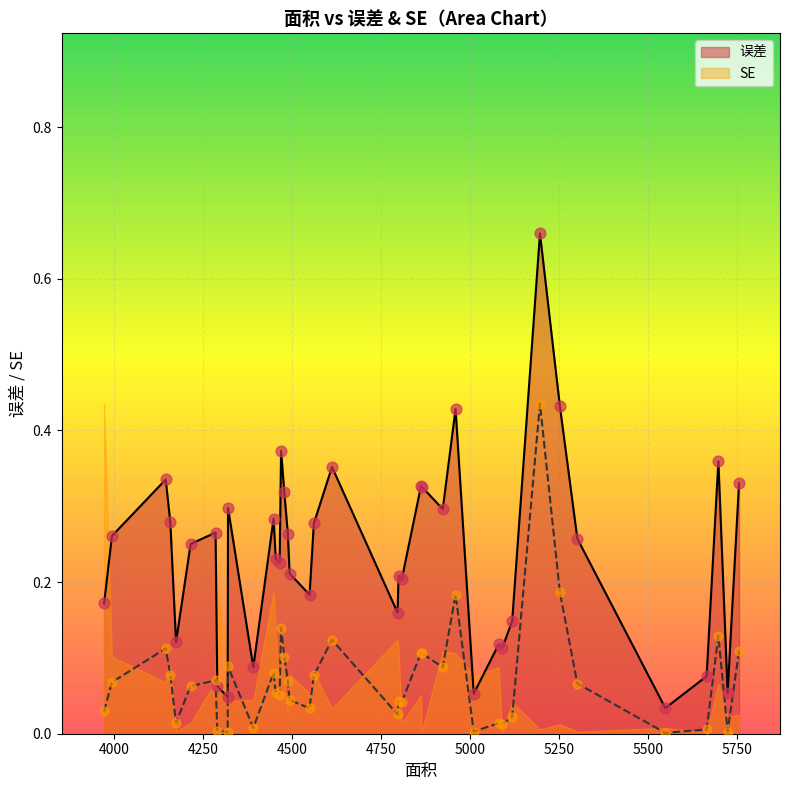

At how many categories does at least one series exceed 0?

40